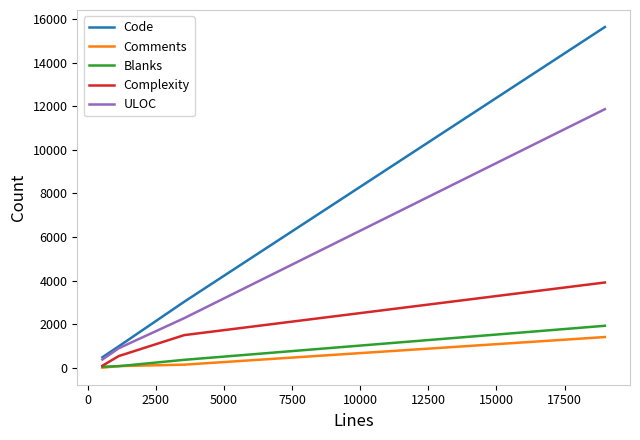

What is the average value of the Comments series?

412